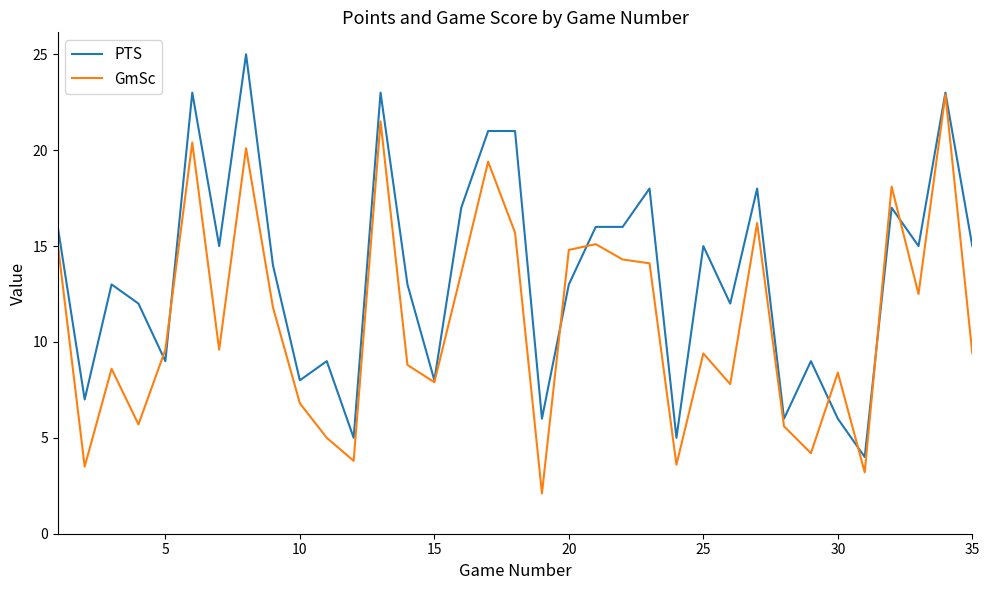

What is the greatest value displayed?

25.0